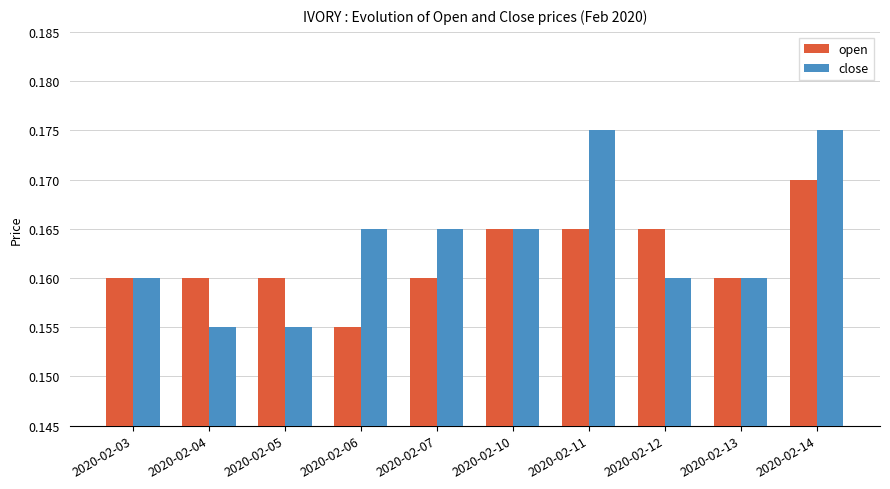

What is the total value across all series at 2020-02-07?

0.3